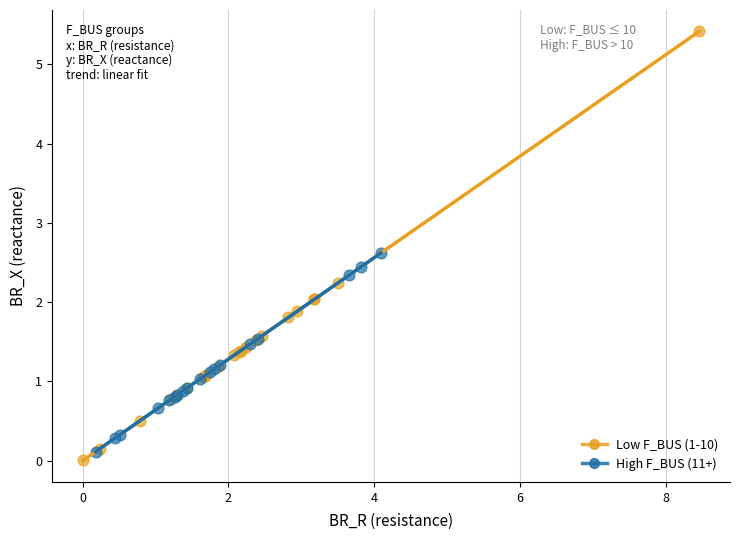

Which series has the widest spread of Y values?

Low F_BUS (1-10)